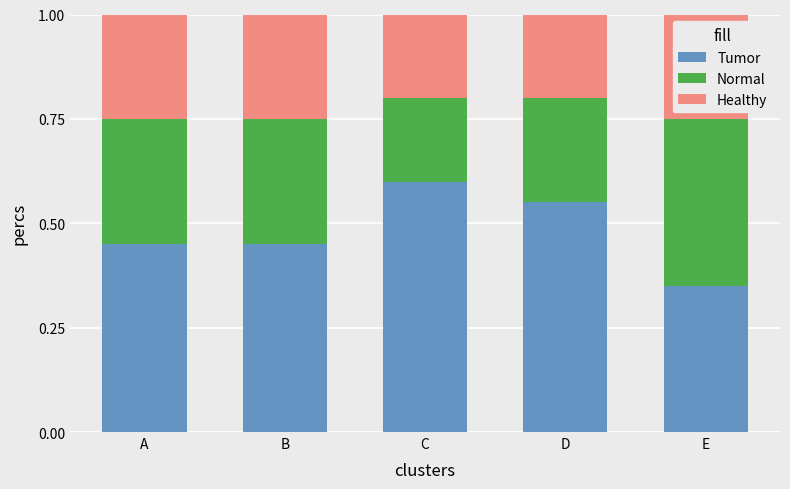

True or false: Tumor has a value of 0.6 at C.

True